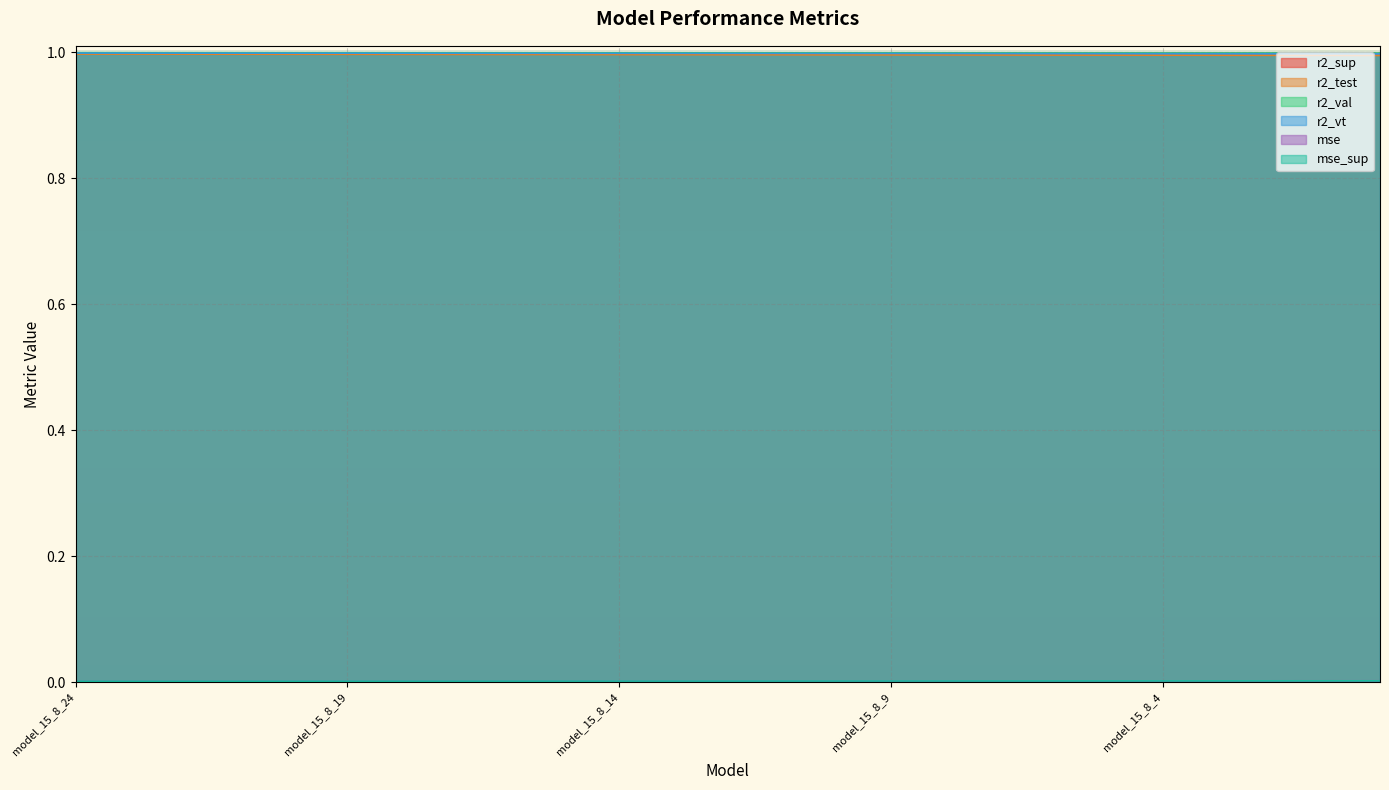

How many lines are shown in the chart?

6